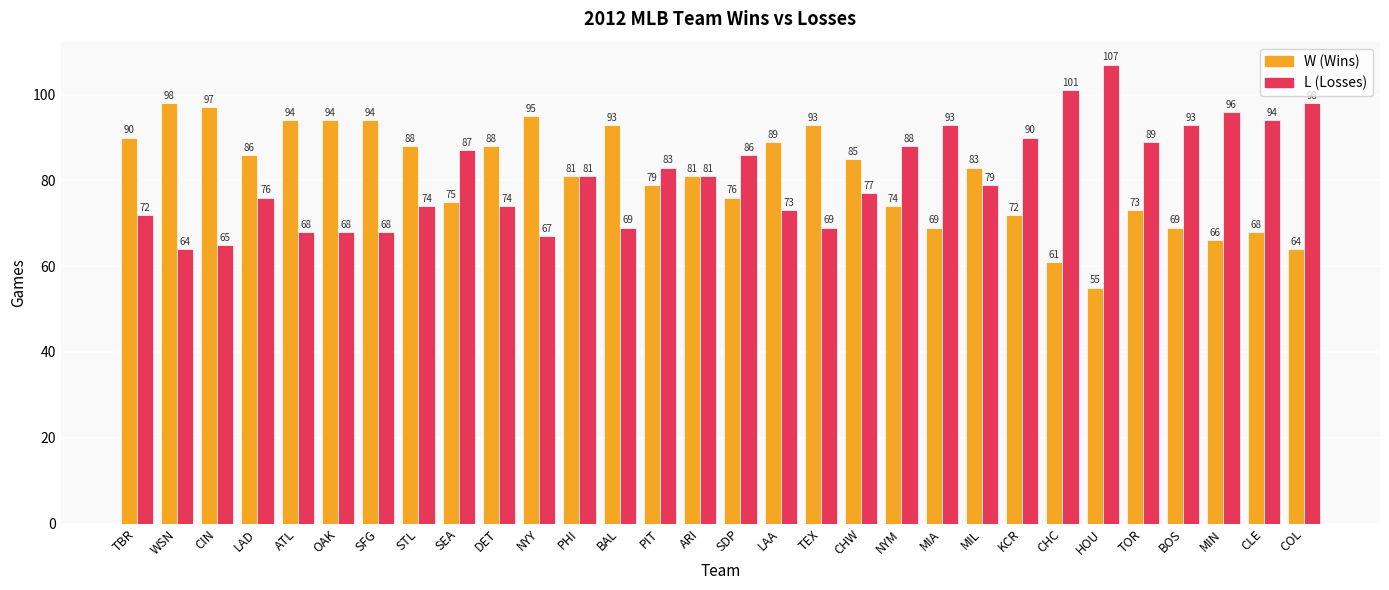

What is the greatest value displayed?

107